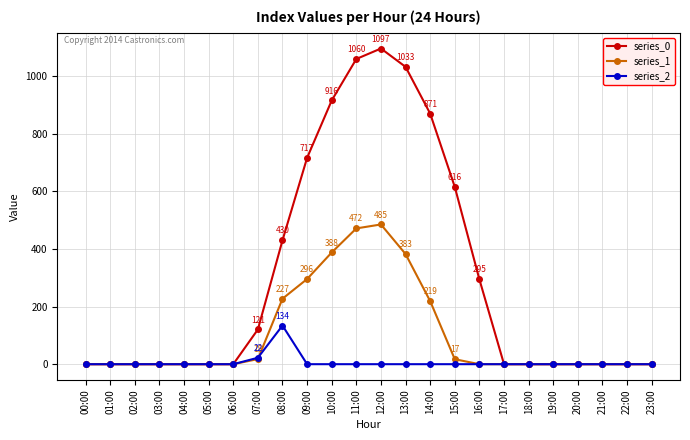

What is the label of the 22nd point from the right?

02:00